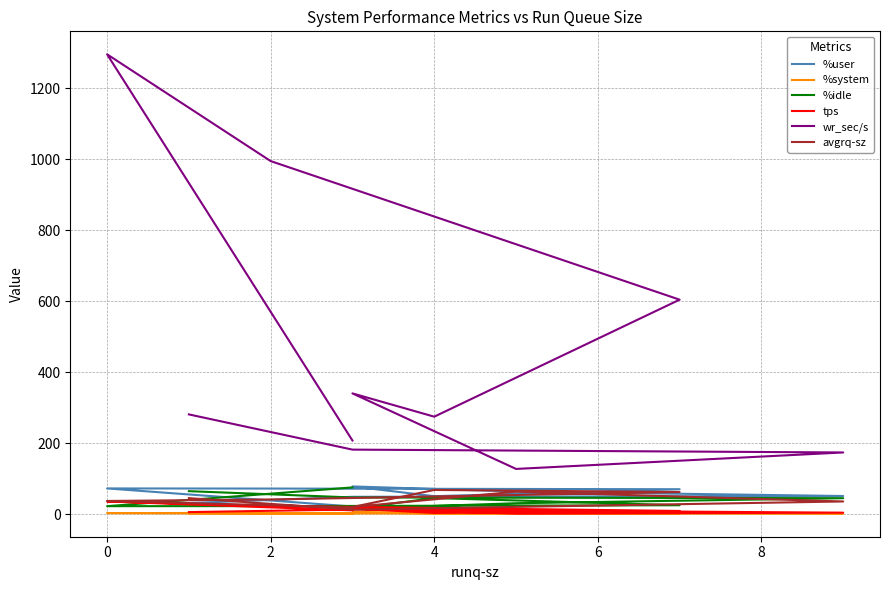

Does the chart have visible grid lines?

Yes